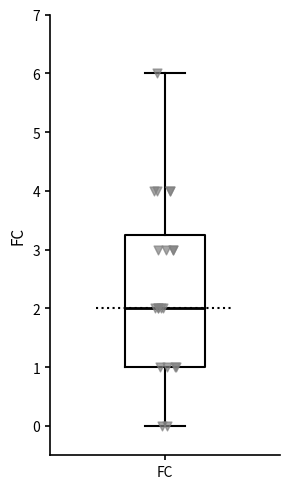

Read this box plot against the y-axis: the position of the median line, the range covered by the box, and the ends of both whiskers. The values are not printed on the chart, so give them approximately, as read against the axis.

median 2.0, box 1.0 to 3.3, whiskers 0.0 to 6.0